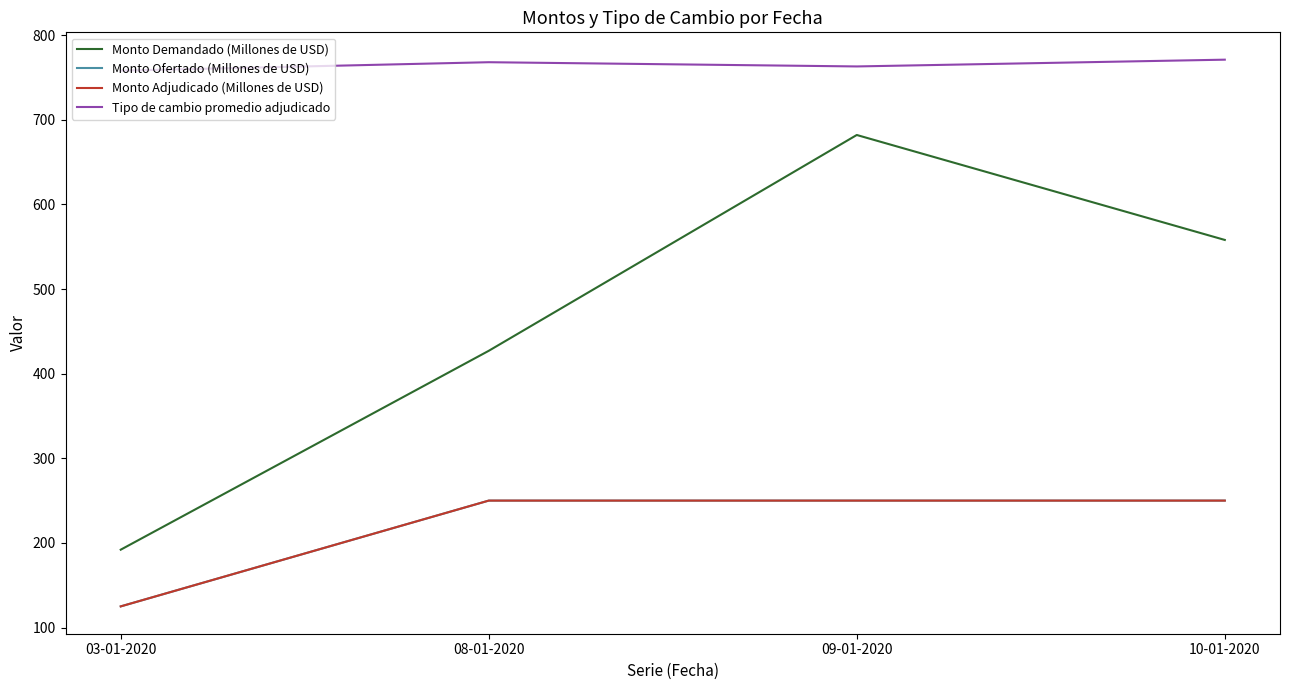

What is the difference between the second highest and second lowest values in the Tipo de cambio promedio adjudicado series?

5